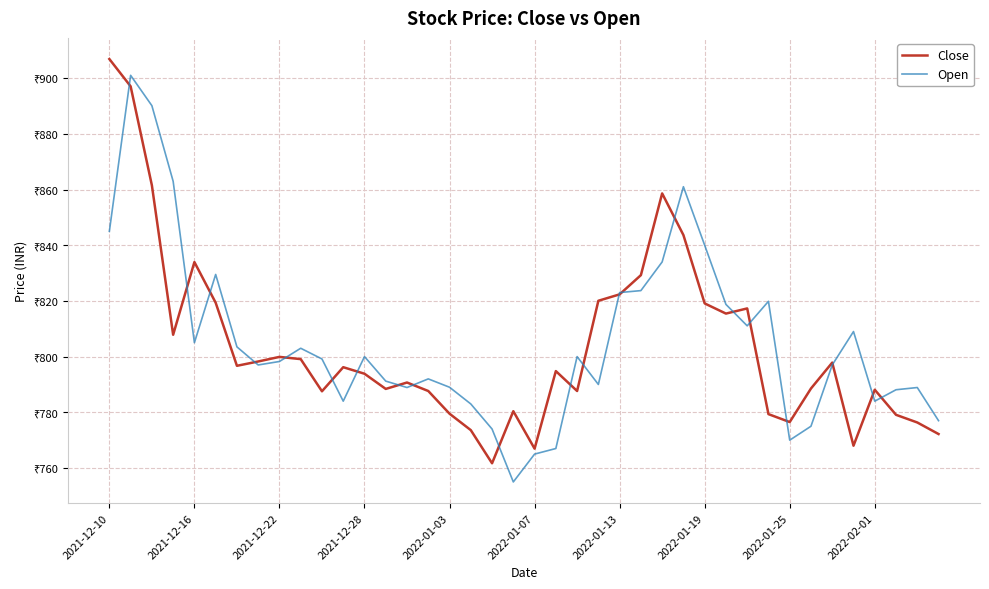

What are all the series names shown in the legend?

Close, Open